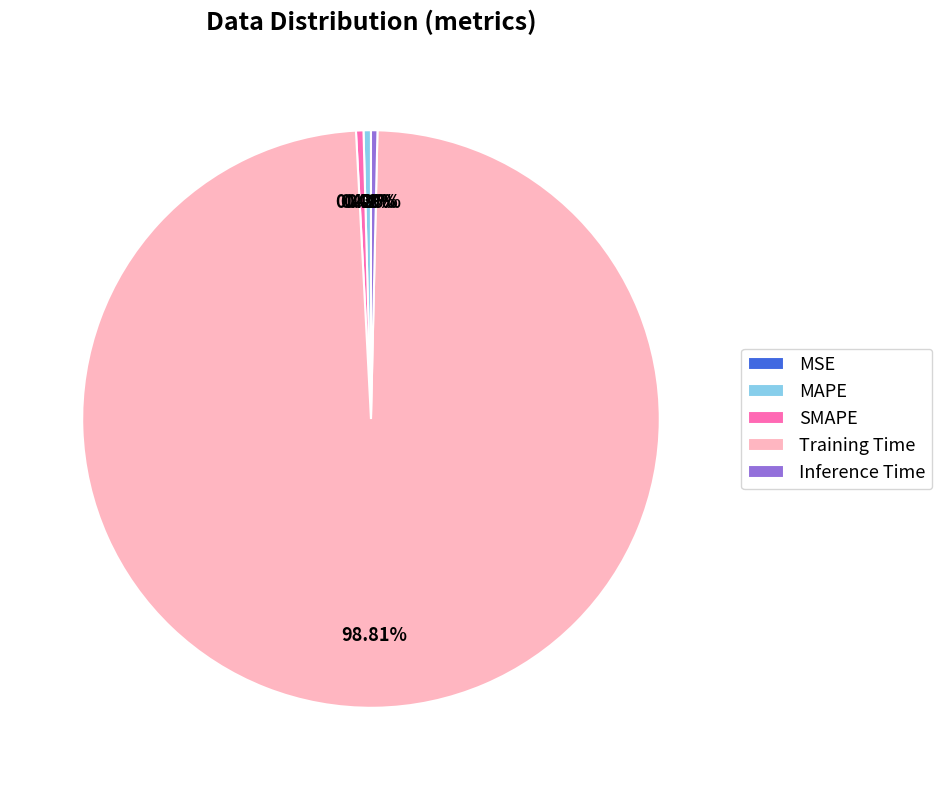

Is there a majority slice in this chart?

Yes